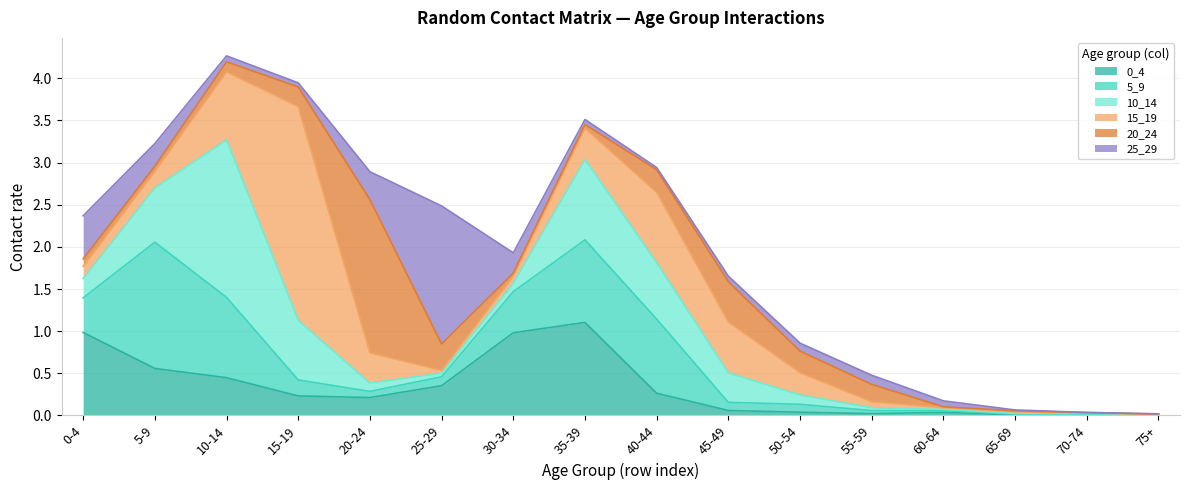

Rank the series by their maximum value, from lowest to highest.

0_4, 5_9, 25_29, 20_24, 10_14, 15_19